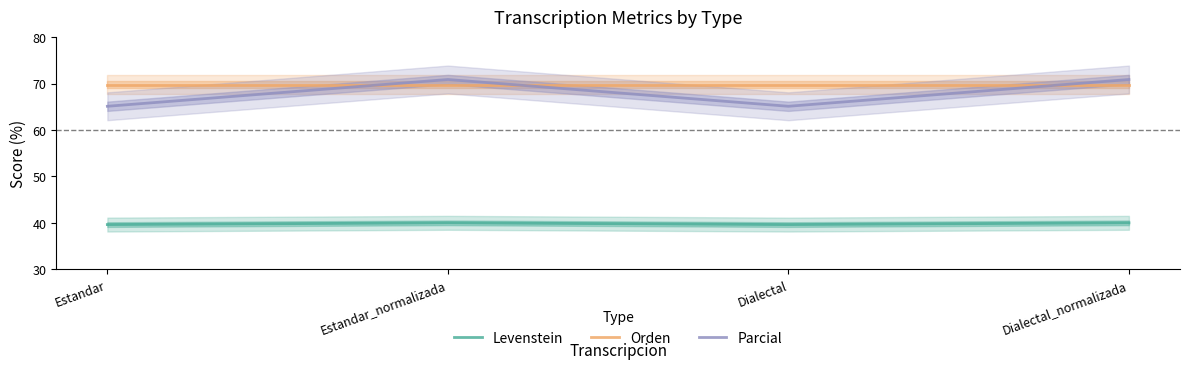

Is it true that Levenstein equals 27.6 at Dialectal?

False